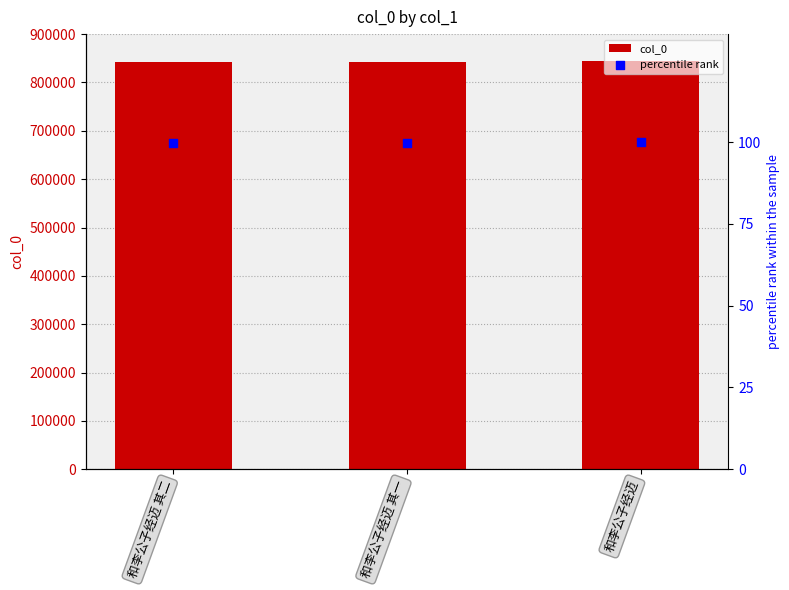

At which category is the sum across all series the highest?

和李公子经迈